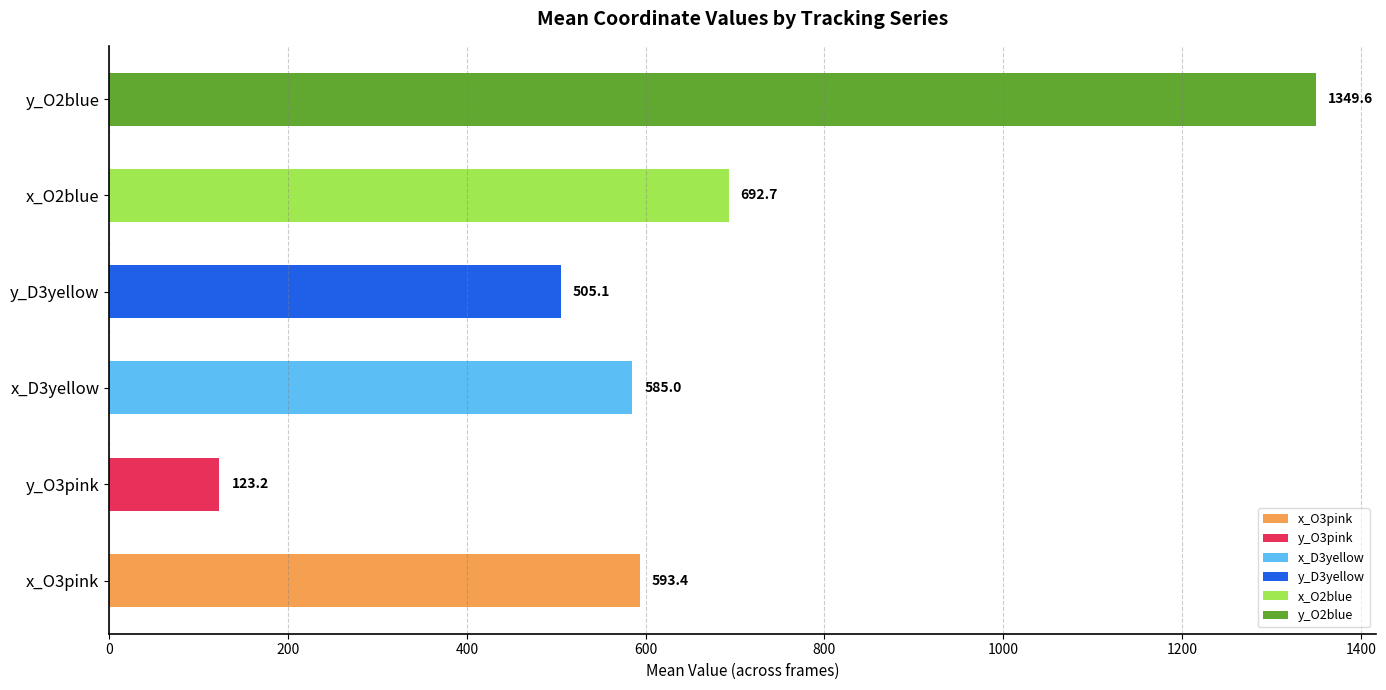

Reading bottom to top, transcribe all the data shown in this chart.

x_O3pink=593.4	y_O3pink=123.2	x_D3yellow=585.0	y_D3yellow=505.1	x_O2blue=692.7	y_O2blue=1349.6